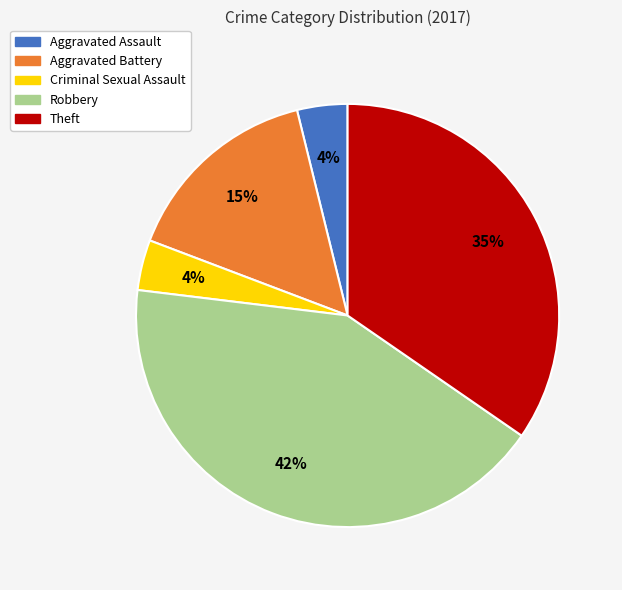

The Criminal Sexual Assault slice represents 4% of the pie. True or false?

True